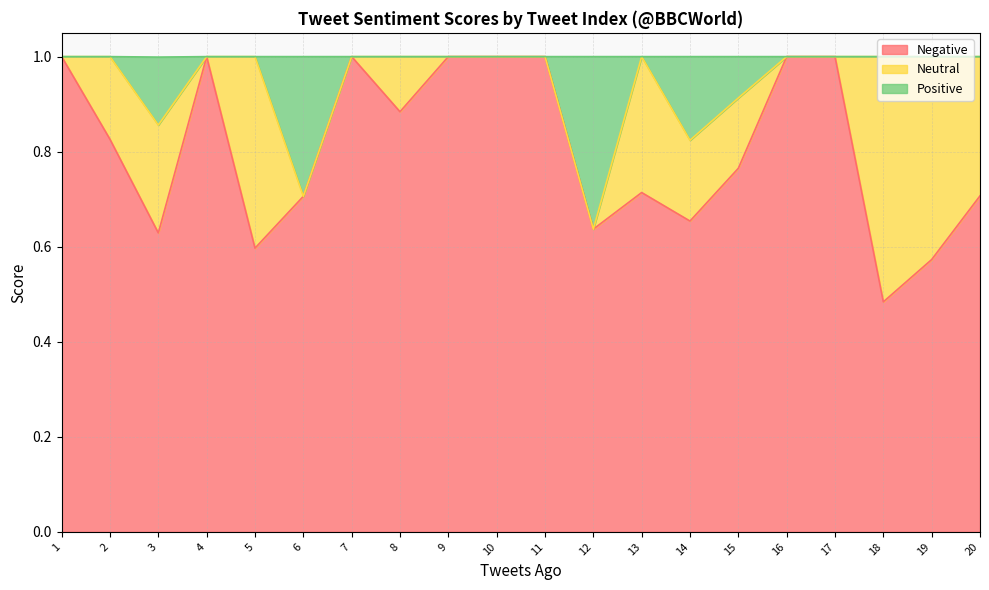

At how many categories does at least one series exceed 0?

20